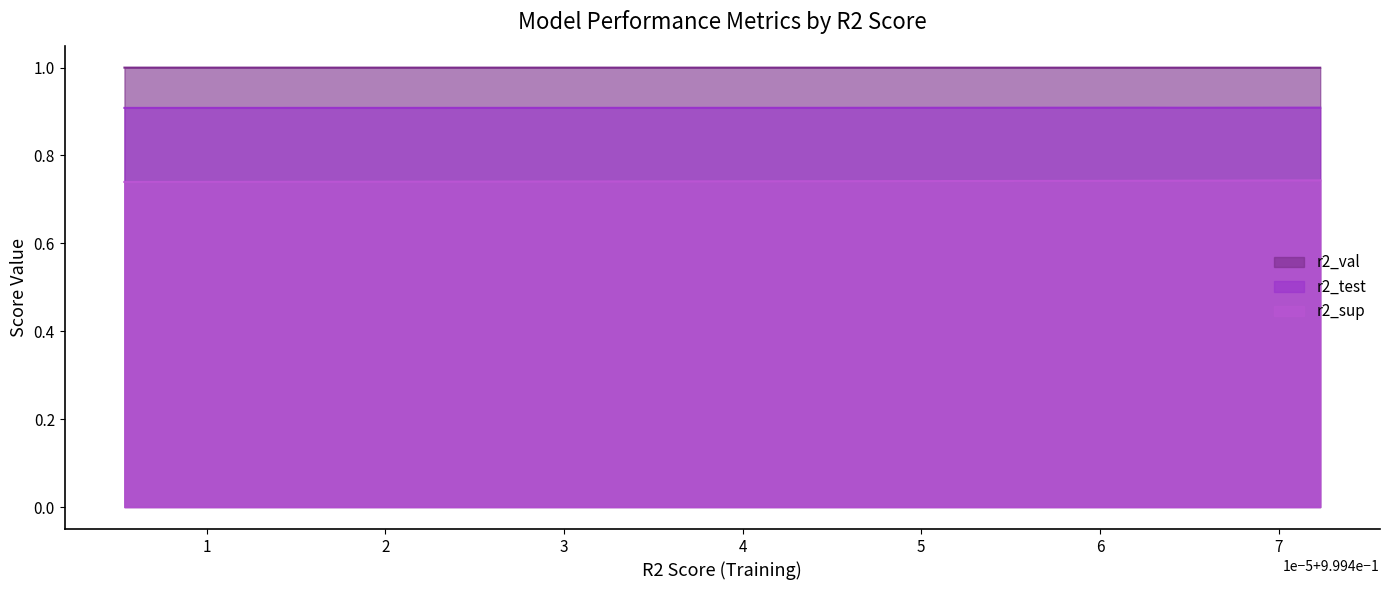

True or false: r2_sup has more than 0 points higher than both neighbors.

False